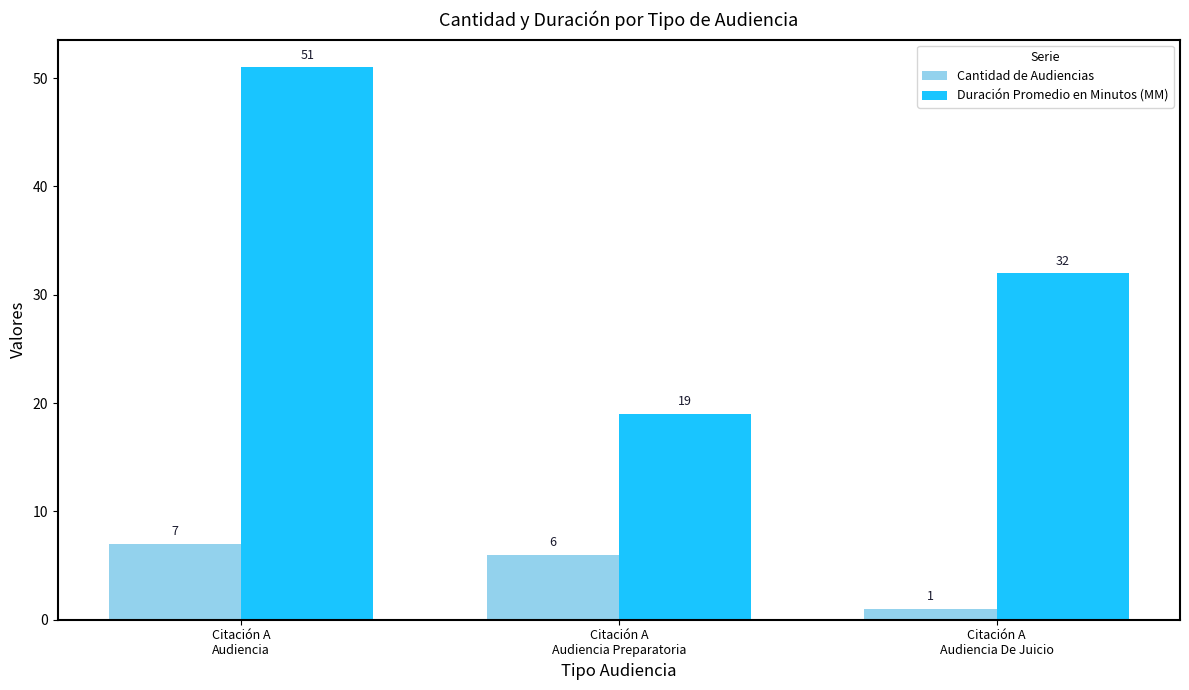

Which series has the widest spread of values?

Duración Promedio en Minutos (MM)